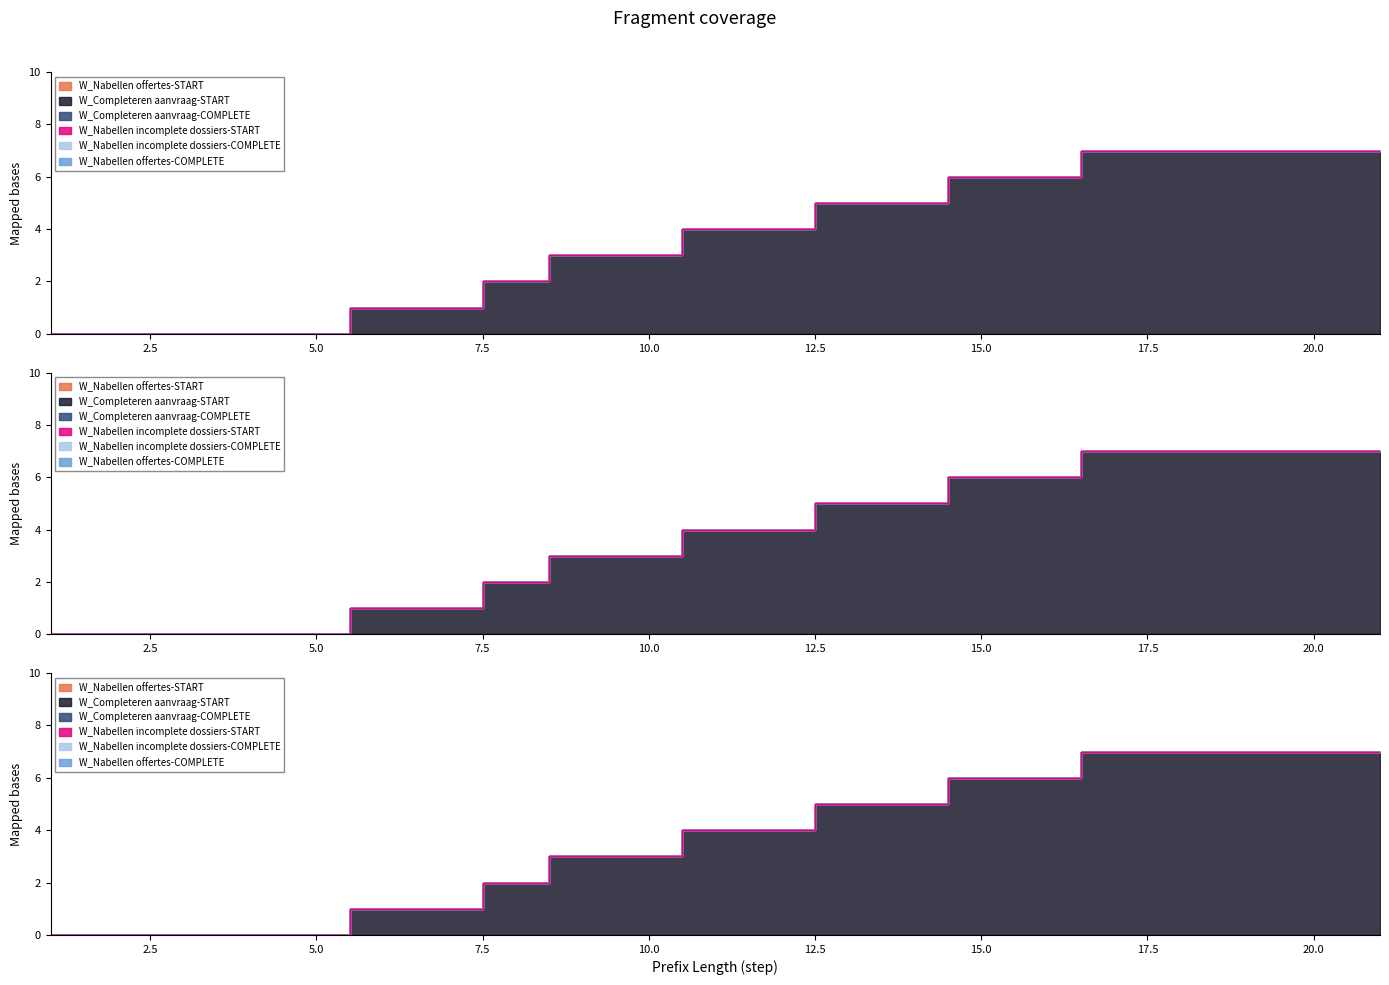

True or false: W_Nabellen offertes-START and W_Completeren aanvraag-COMPLETE intersect in this chart.

False